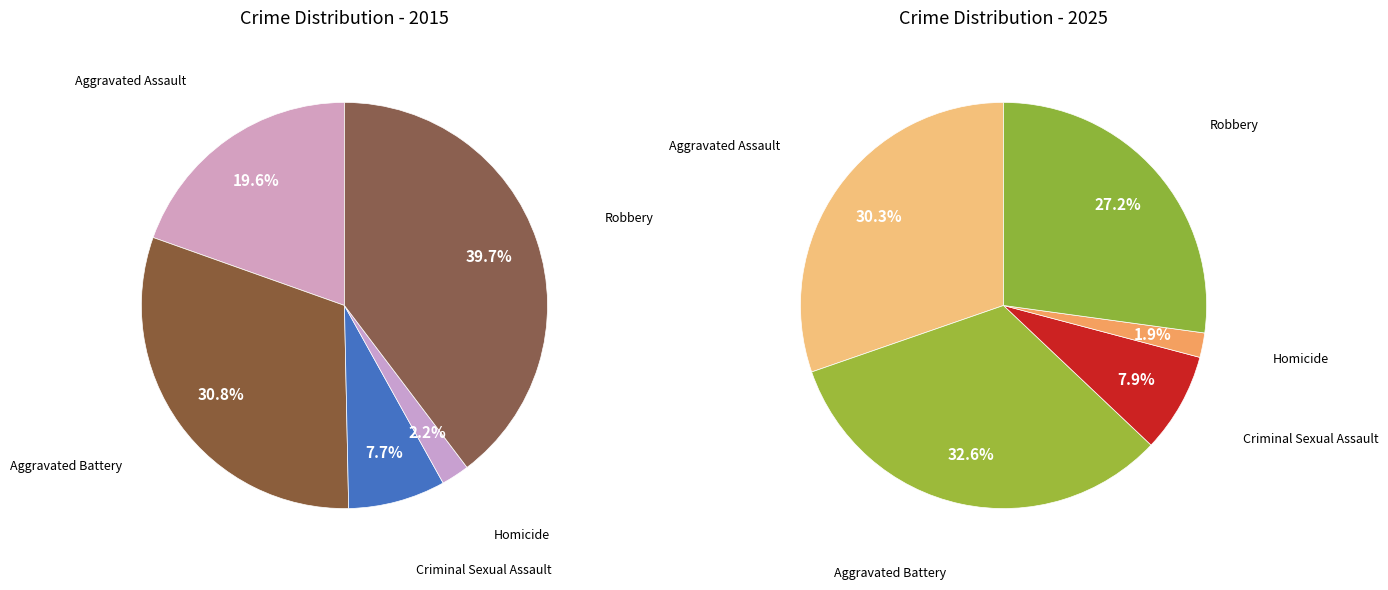

At Aggravated Battery, list the series in order from smallest to largest.

values_2015, values_2025